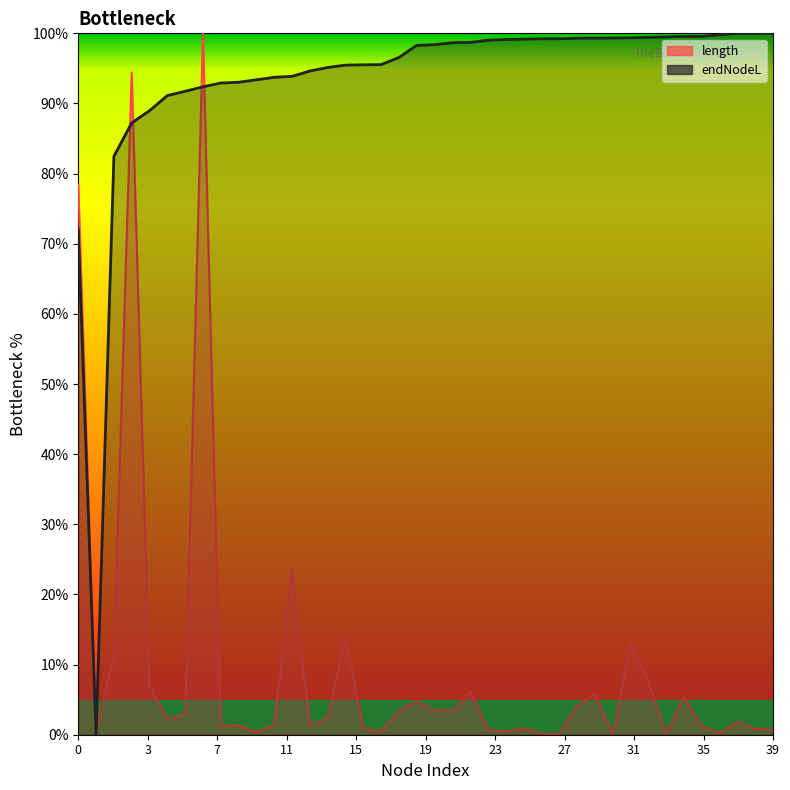

What are all the series names shown in the legend?

length, endNodeL